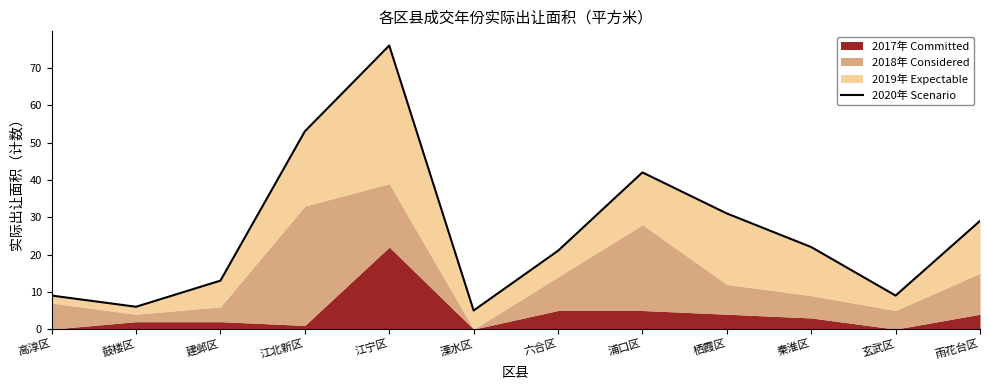

Reading right to left, extract all data points from this chart.

29	9	22	31	42	21	5	76	53	13	6	9